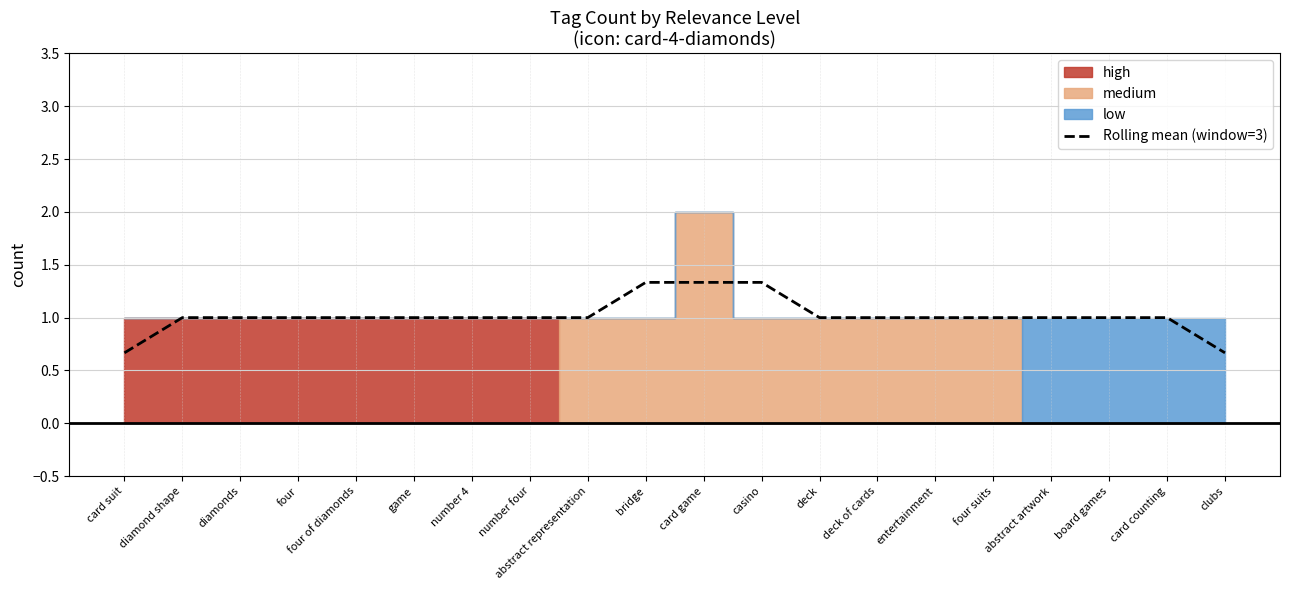

What is the value of the 5th point from the left?

1.0